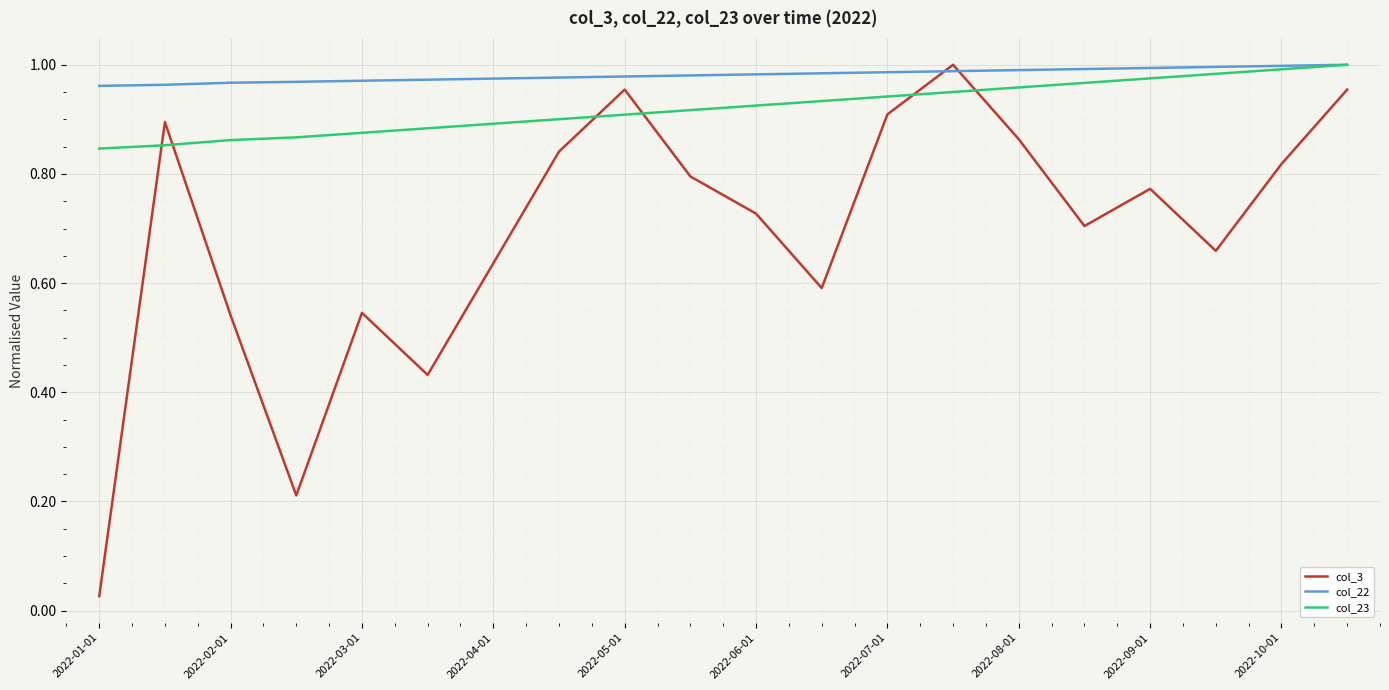

Which series has the widest spread of values?

col_3